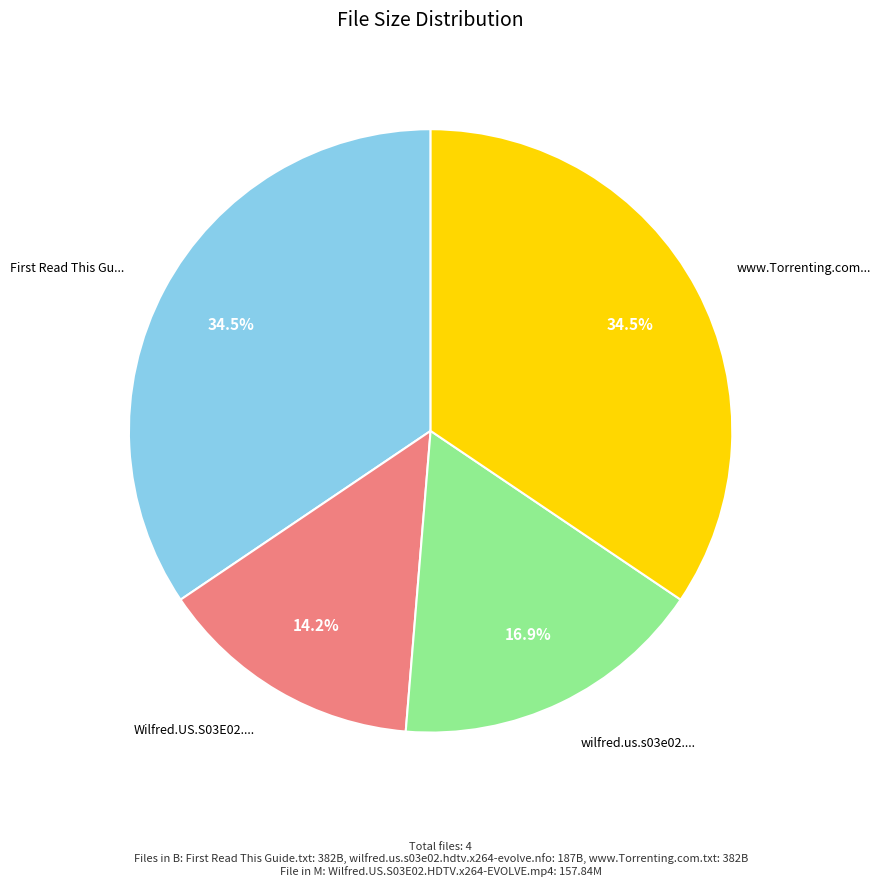

Is there a majority slice in this chart?

No